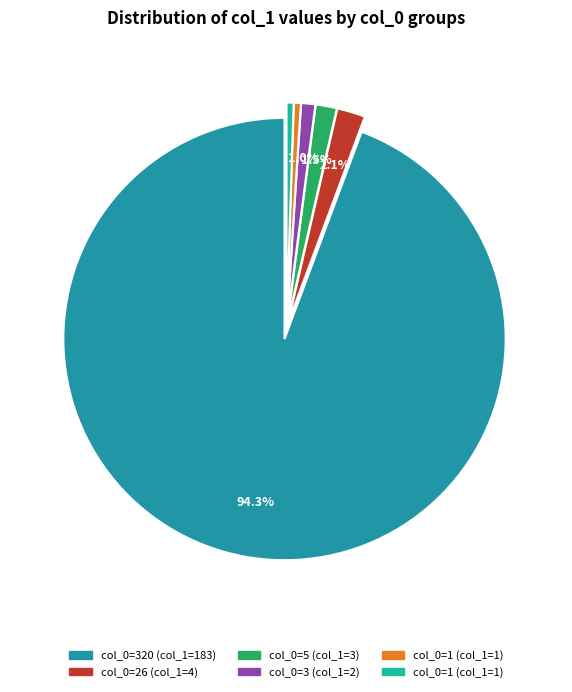

How many segments does this pie chart have?

6